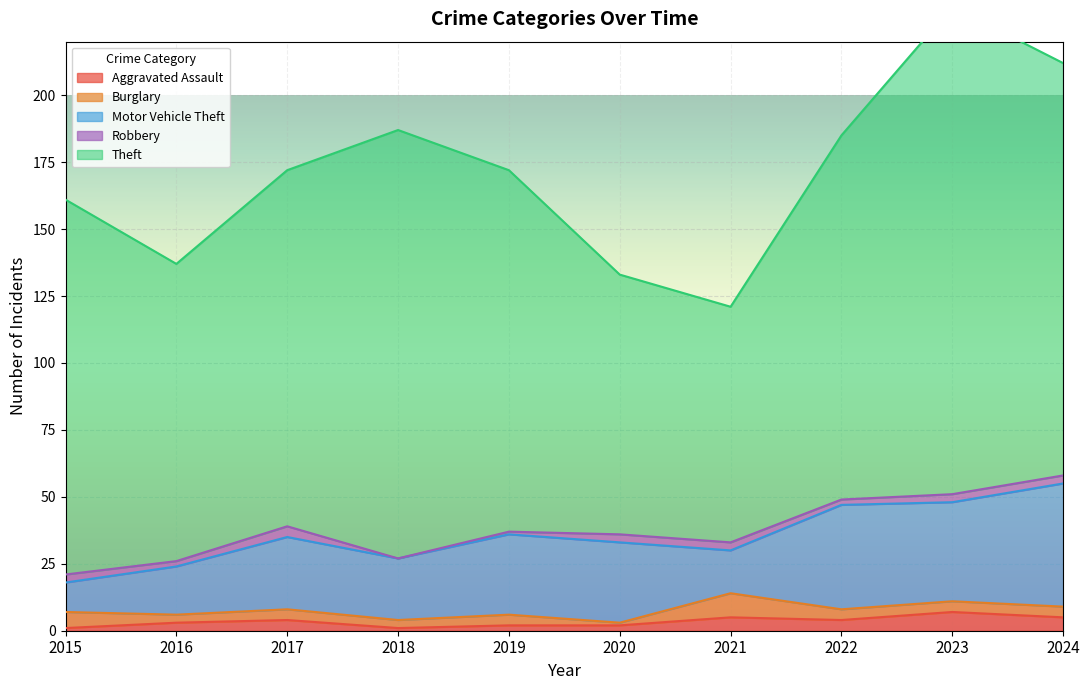

True or false: Robbery and Motor Vehicle Theft intersect in this chart.

False